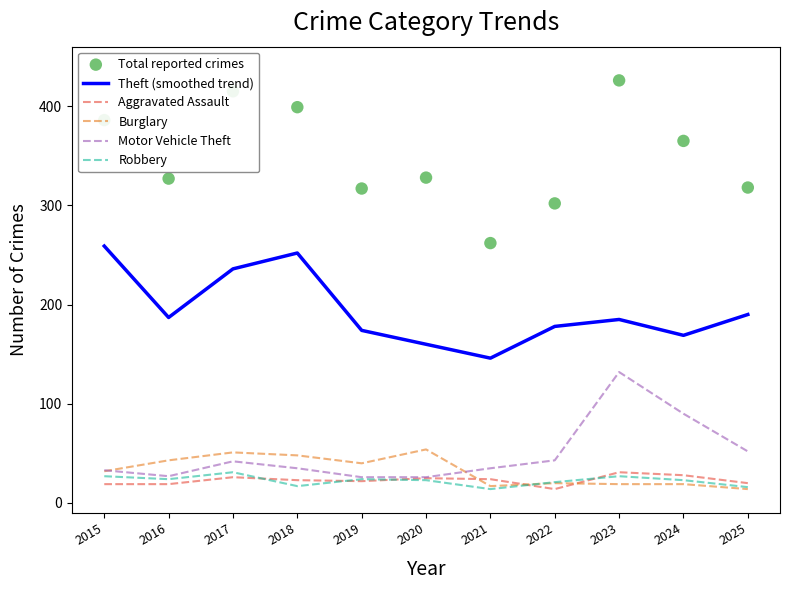

Which series has the widest spread of Y values?

Total reported crimes